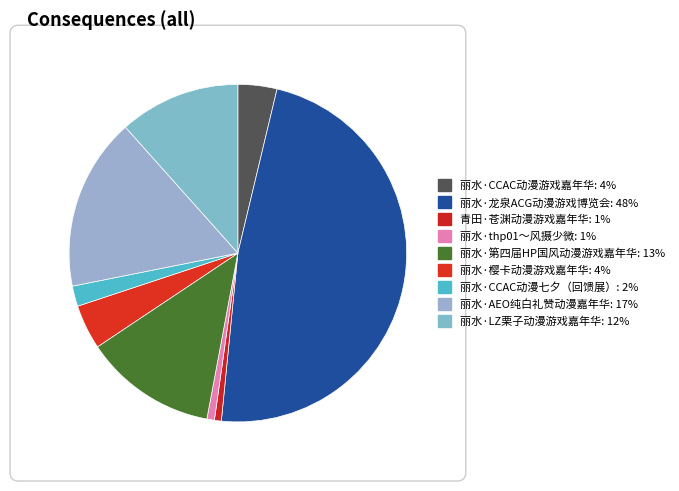

What is the total percentage of 丽水·樱卡动漫游戏嘉年华 and 丽水·第四届HP国风动漫游戏嘉年华?

17.0%